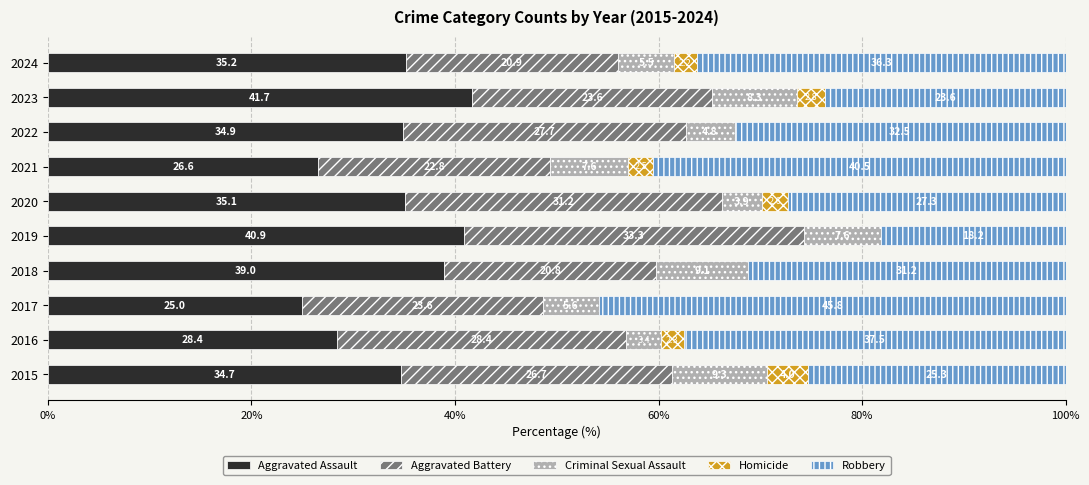

How many categories are shown in the chart?

10